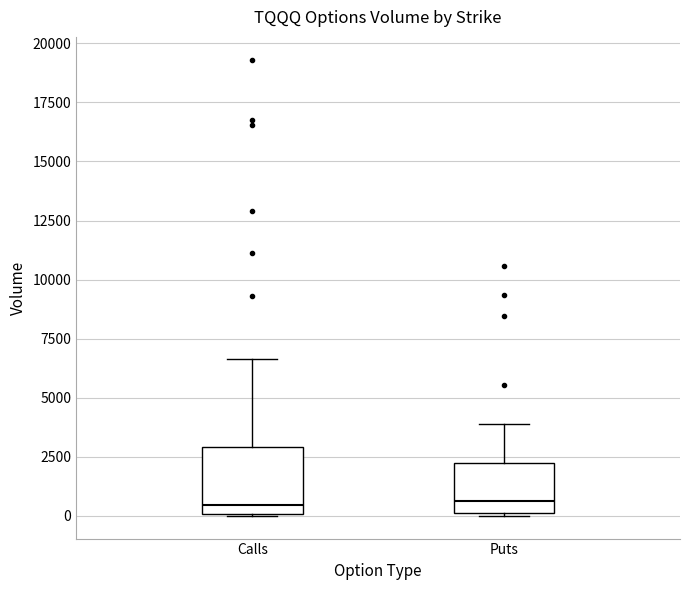

Reading left to right, transcribe this box plot: for each box, give where its median line is, the range the box spans, and where its two whiskers end, as read against the y-axis. The values are not printed on the chart, so give them approximately, as read against the axis.

Calls: median 500, box 0 to 3000, whiskers 0 to 6500
Puts: median 500, box 0 to 2000, whiskers 0 to 4000